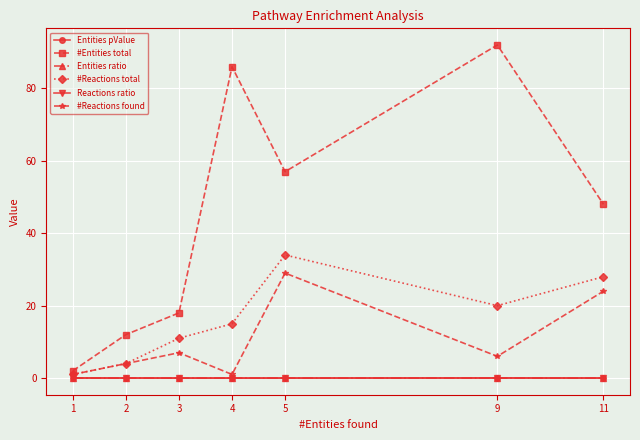

How many lines are shown in the chart?

6